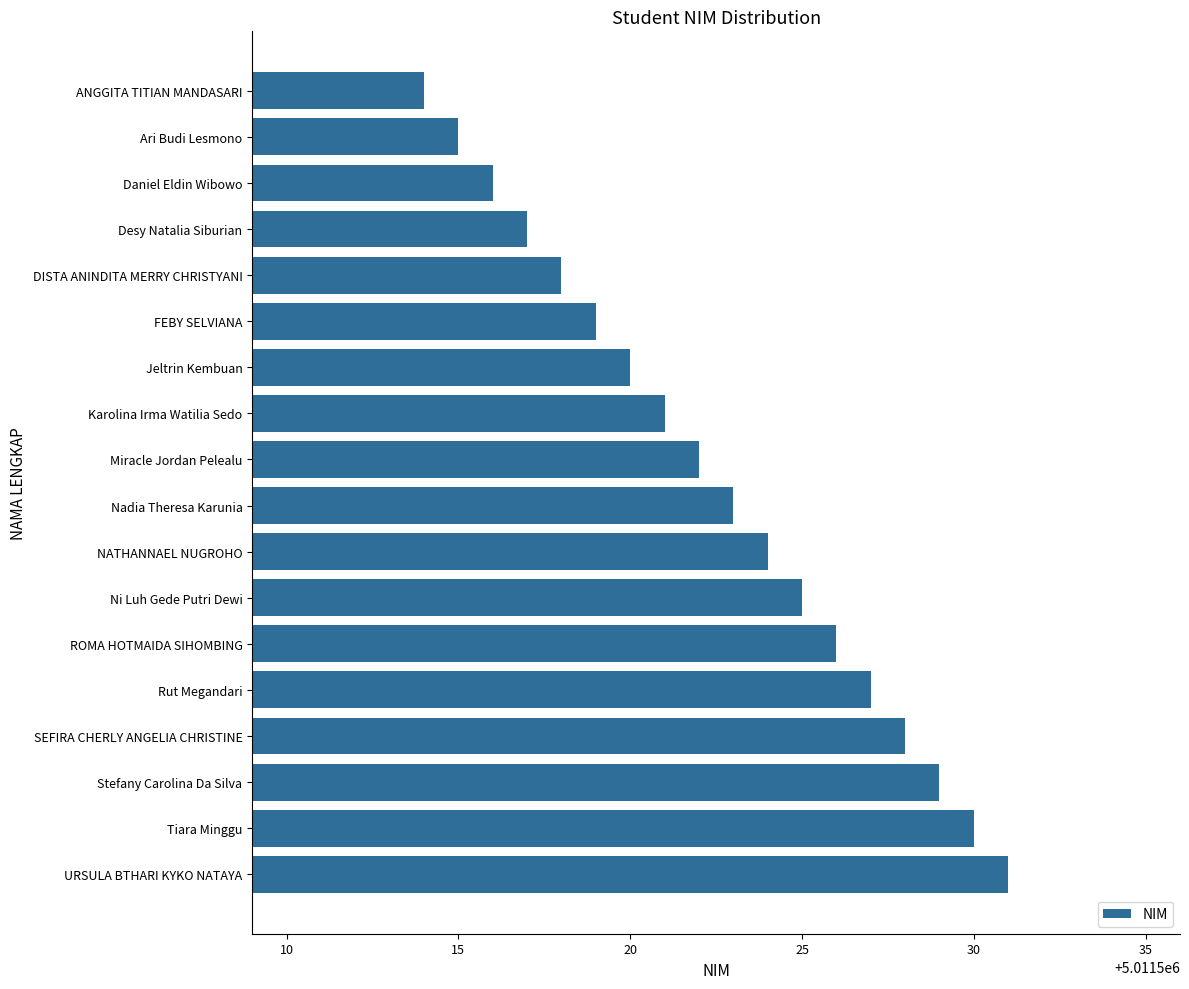

Reading top to bottom, extract all data points from this chart.

ANGGITA TITIAN MANDASARI=5011514	Ari Budi Lesmono=5011515	Daniel Eldin Wibowo=5011516	Desy Natalia Siburian=5011517	DISTA ANINDITA MERRY CHRISTYANI=5011518	FEBY SELVIANA=5011519	Jeltrin Kembuan=5011520	Karolina Irma Watilia Sedo=5011521	Miracle Jordan Pelealu=5011522	Nadia Theresa Karunia=5011523	NATHANNAEL NUGROHO=5011524	Ni Luh Gede Putri Dewi=5011525	ROMA HOTMAIDA SIHOMBING=5011526	Rut Megandari=5011527	SEFIRA CHERLY ANGELIA CHRISTINE=5011528	Stefany Carolina Da Silva=5011529	Tiara Minggu=5011530	URSULA BTHARI KYKO NATAYA=5011531